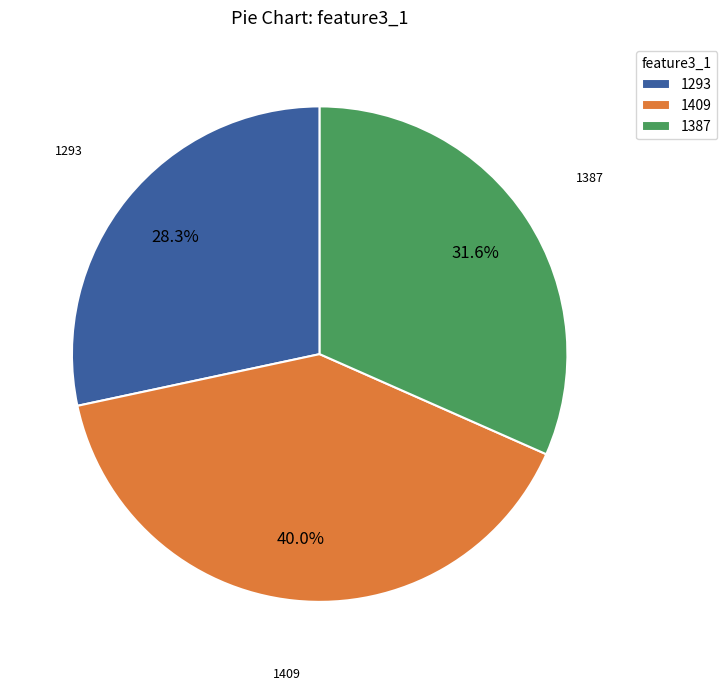

Rank the categories by value from lowest to highest.

1293, 1387, 1409